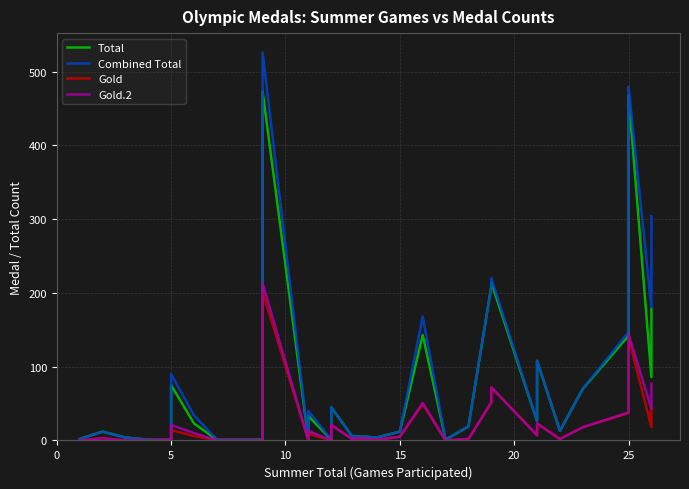

What is the value of the Total point at the 34th from the left?

13